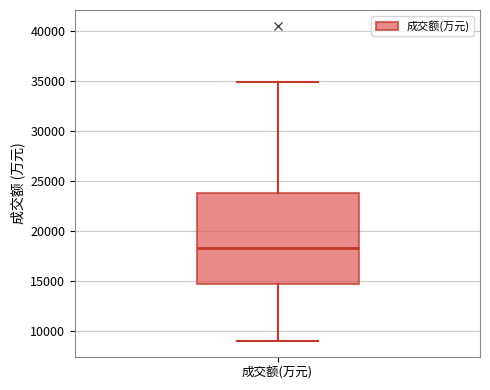

Where is the lower edge of the box for 成交额(万元) on the y-axis? The values are not printed on the chart, so give them approximately, as read against the axis.

14500